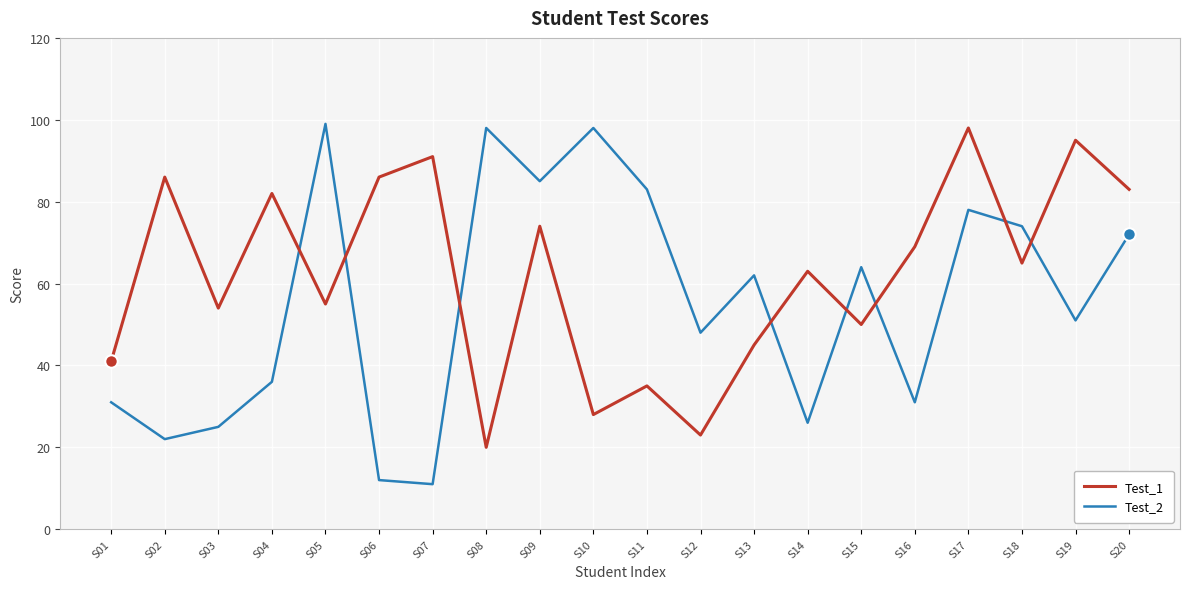

Reading right to left, list all the values displayed in this chart.

Test_1: 83	95	65	98	69	50	63	45	23	35	28	74	20	91	86	55	82	54	86	41
Test_2: 72	51	74	78	31	64	26	62	48	83	98	85	98	11	12	99	36	25	22	31